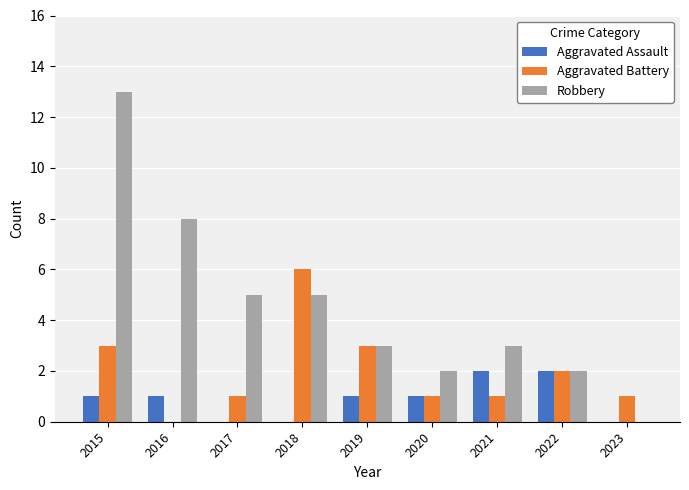

What is the maximum value shown in the chart?

13